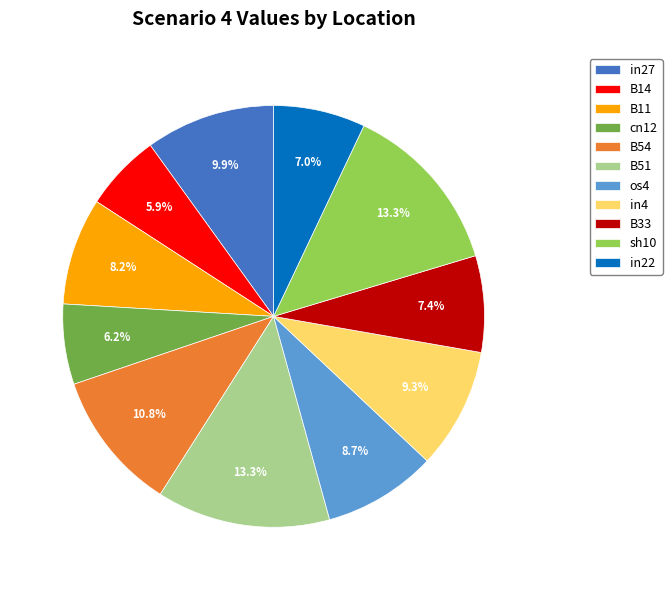

Is it true that cn12 is 1% of the pie?

False